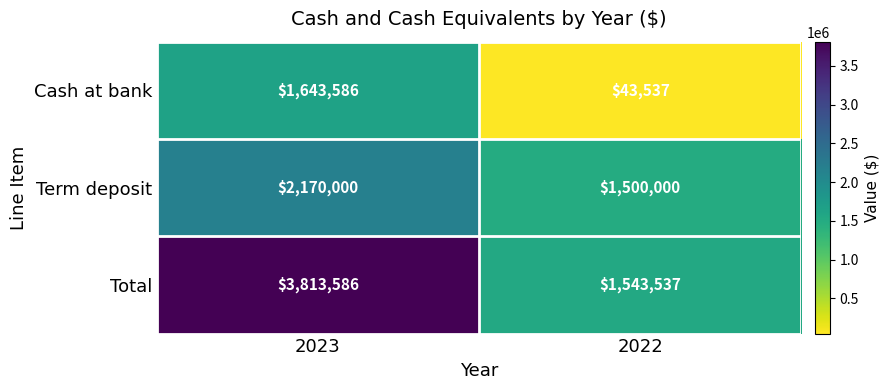

The Total series shows 1543537 at 2022. True or false?

True